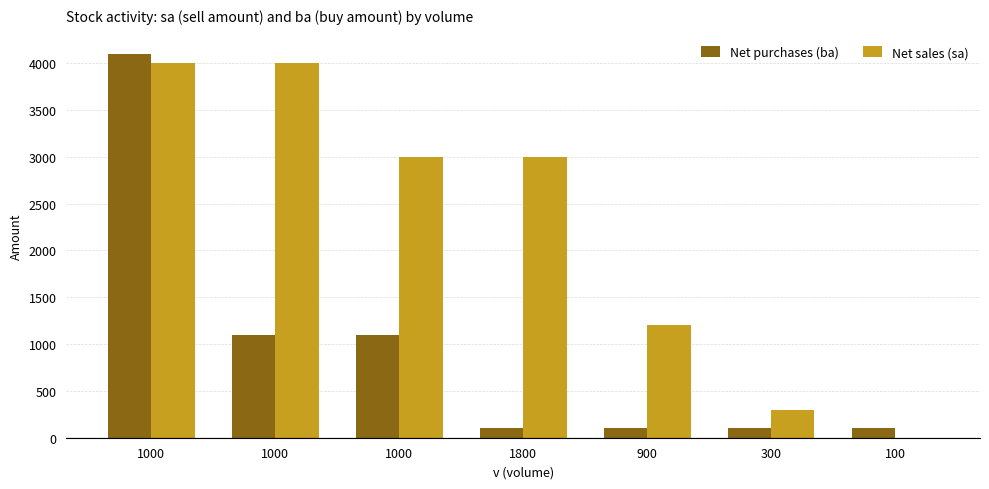

How many values in the Net purchases (ba) series exceed 100?

3